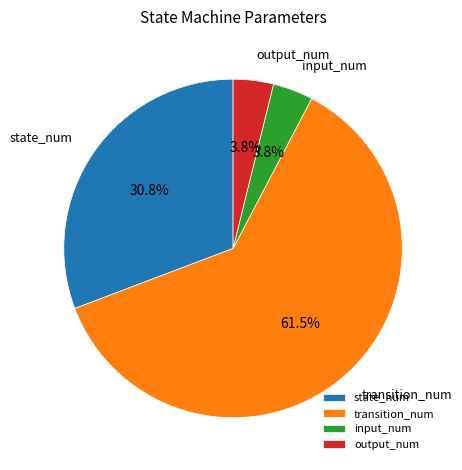

Is there a majority slice in this chart?

Yes